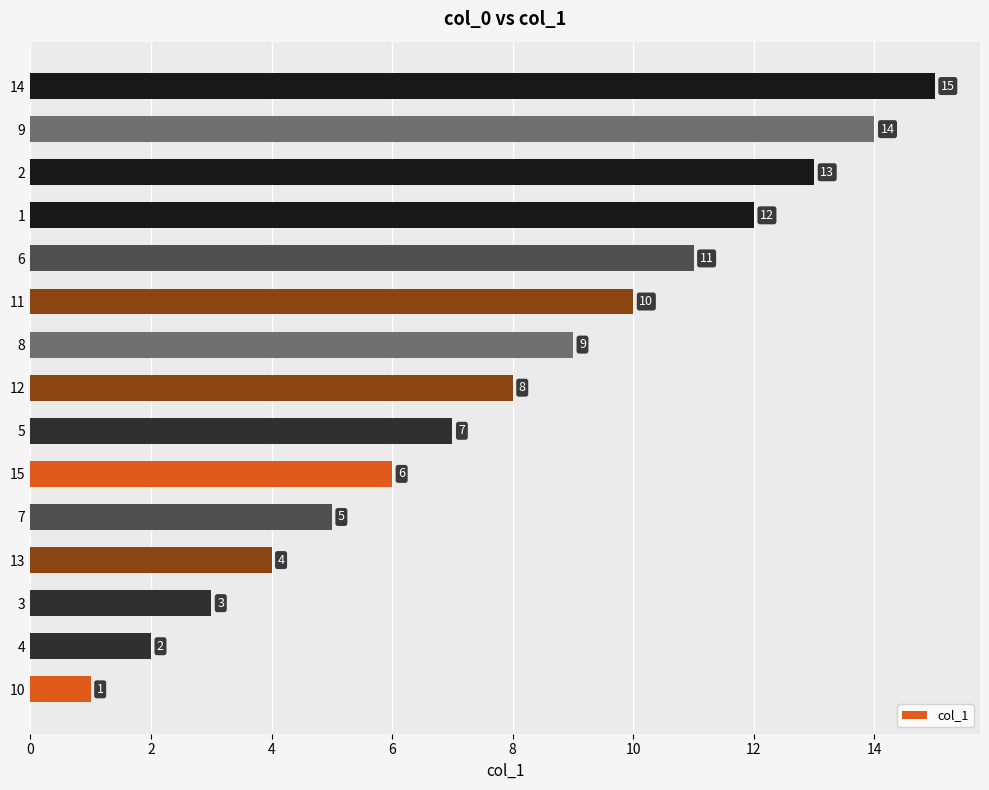

What is the average value?

8